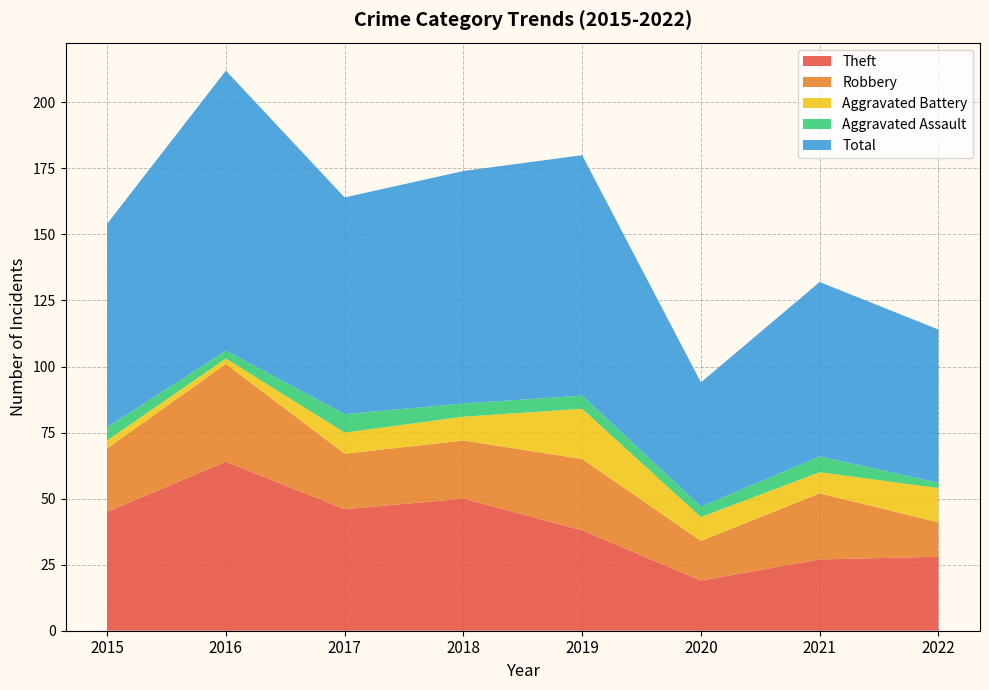

Reading right to left, list all the values displayed in this chart.

Theft: 28	27	19	38	50	46	64	45
Robbery: 13	25	15	27	22	21	37	24
Aggravated Battery: 13	8	9	19	9	8	2	3
Aggravated Assault: 2	6	4	5	5	7	3	5
Total: 58	66	47	91	88	82	106	77